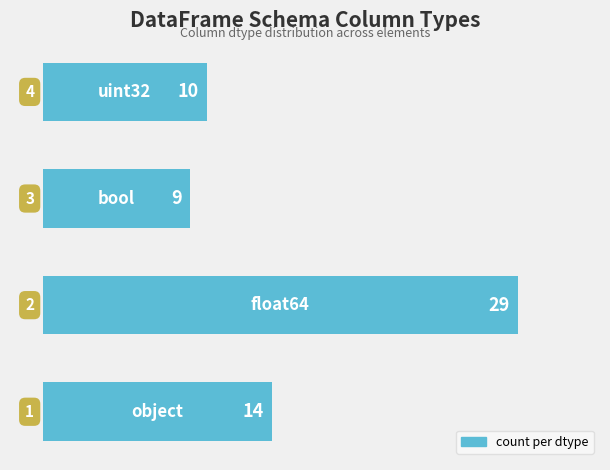

What is the difference between the second highest and minimum values?

5